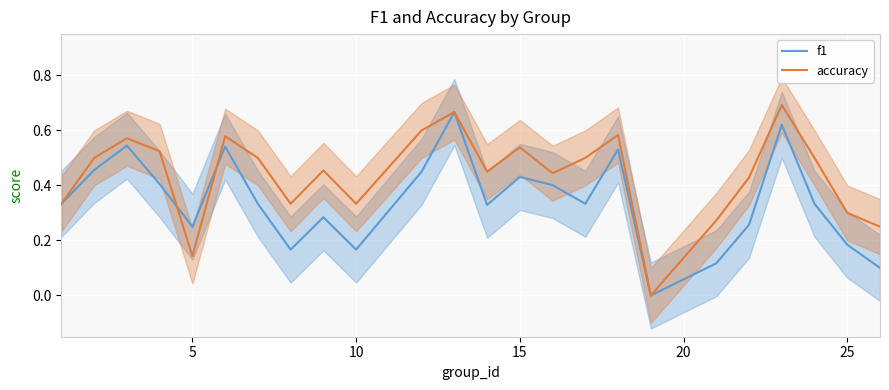

The accuracy series shows 0.3 at 5. True or false?

False